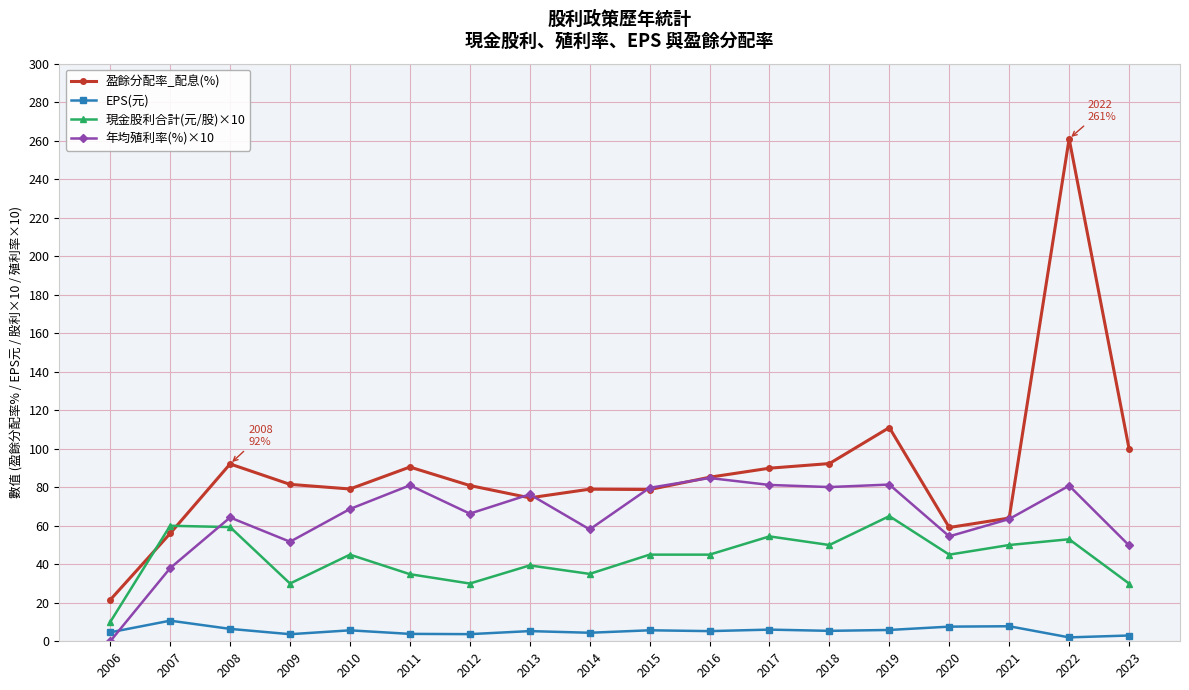

Rank the series at 2010 from lowest to highest value.

EPS(元), 現金股利合計(元/股)×10, 年均殖利率(%)×10, 盈餘分配率_配息(%)